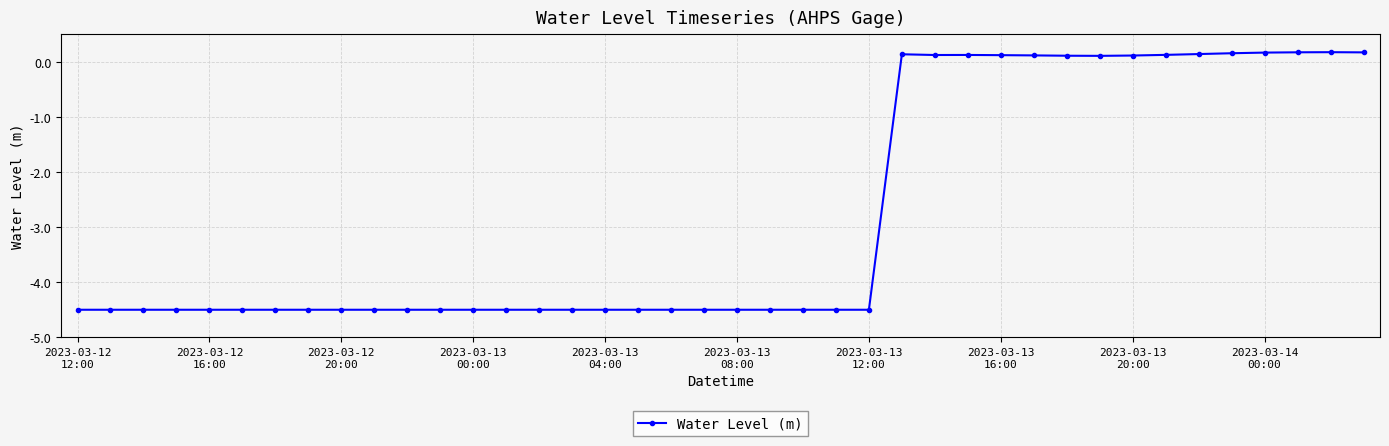

What is the sum of all values?

-110.5